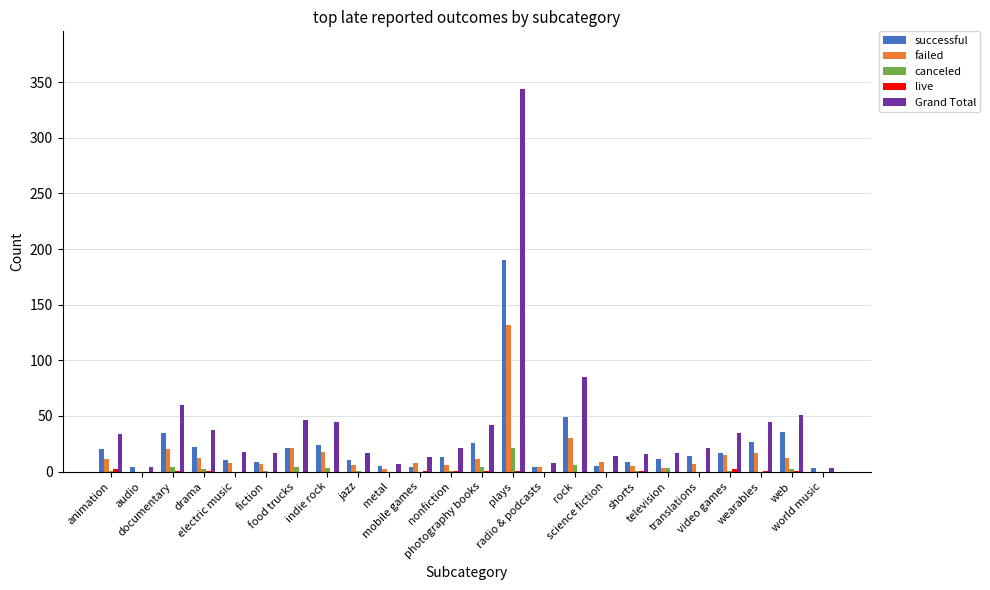

What is the spread (max minus min) of values at photography books?

41